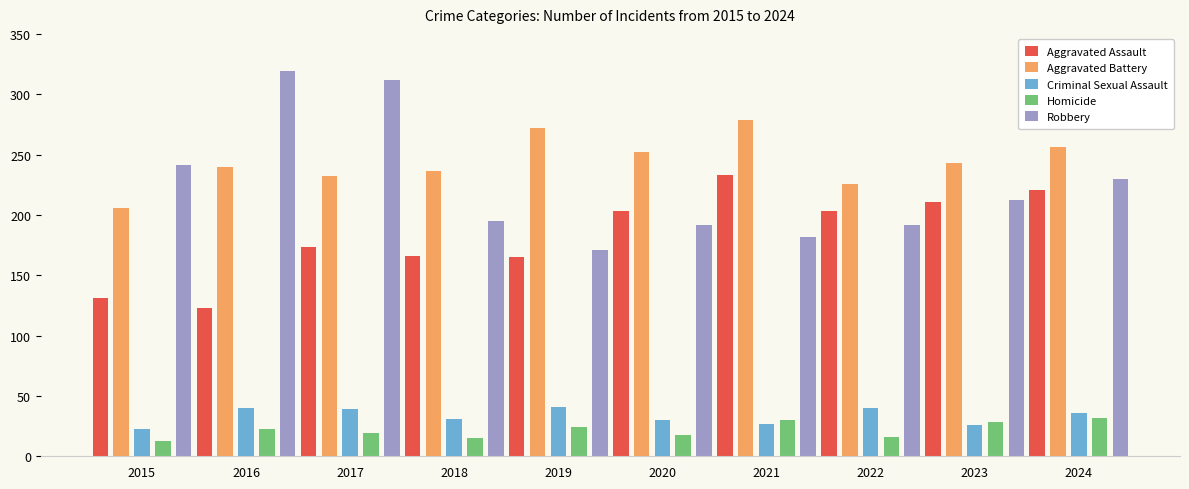

The Criminal Sexual Assault series shows 36 at 2024. True or false?

True